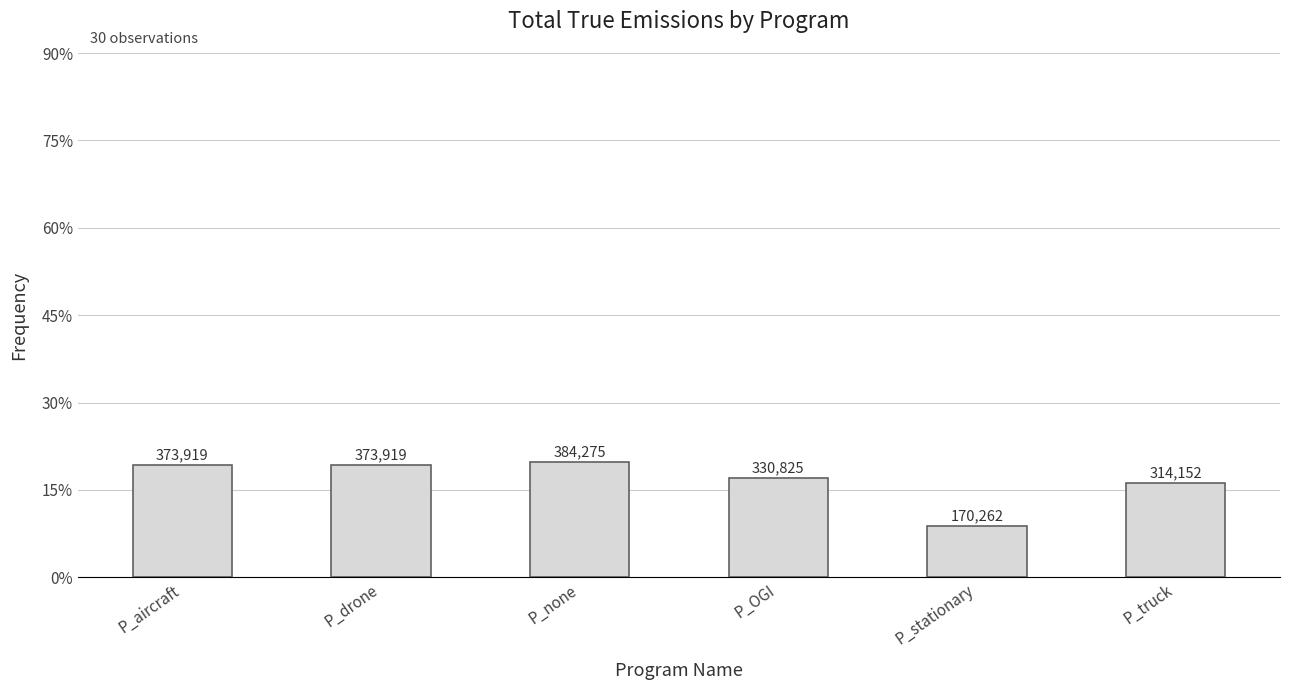

What is the difference between the second highest and minimum values?

203657.6